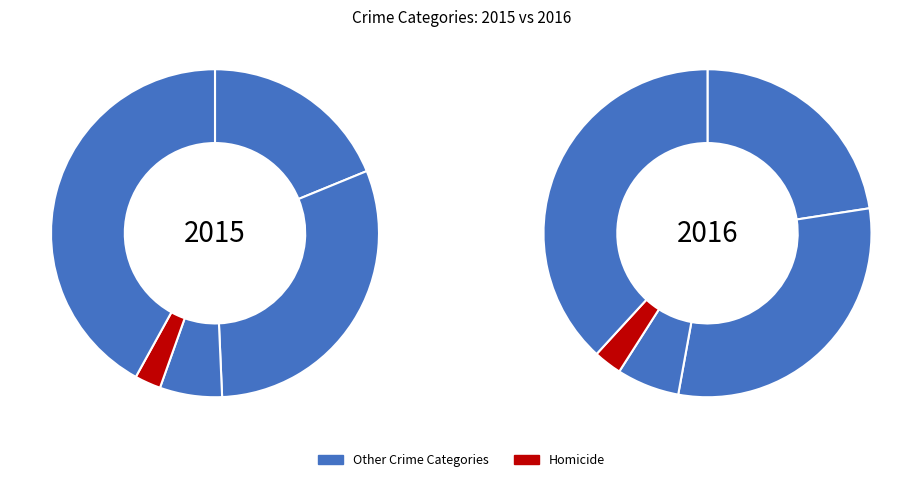

To the nearest percent, what is the difference between the largest and smallest slice percentages?

39%